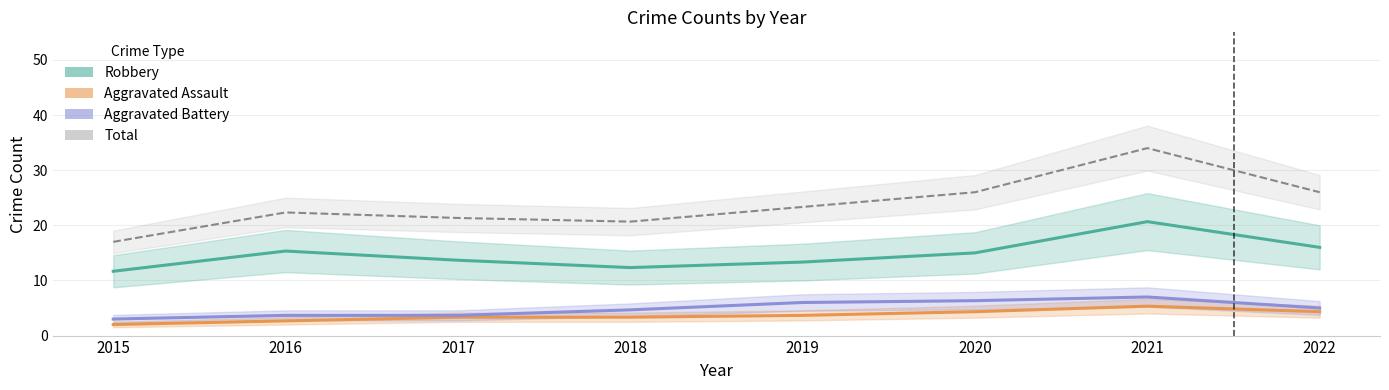

What are all the series names shown in the legend?

Robbery, Aggravated Assault, Aggravated Battery, Total